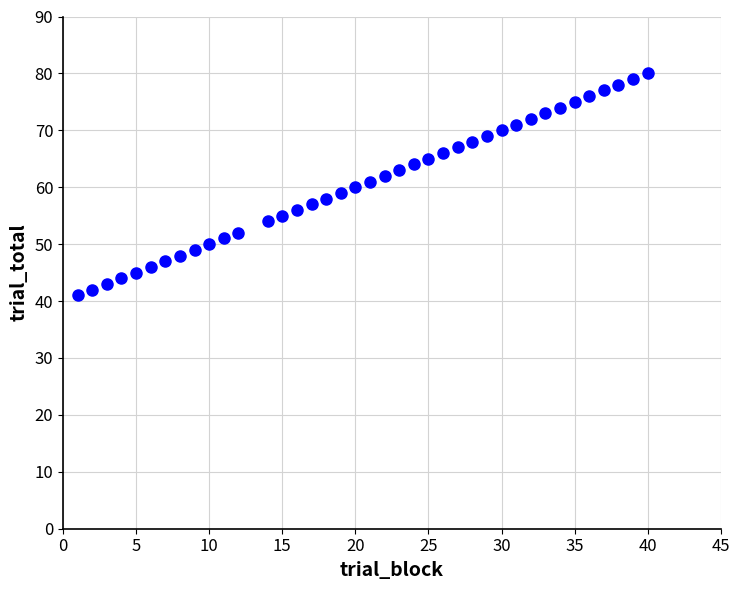

What is the range of Y values (max minus min)?

39